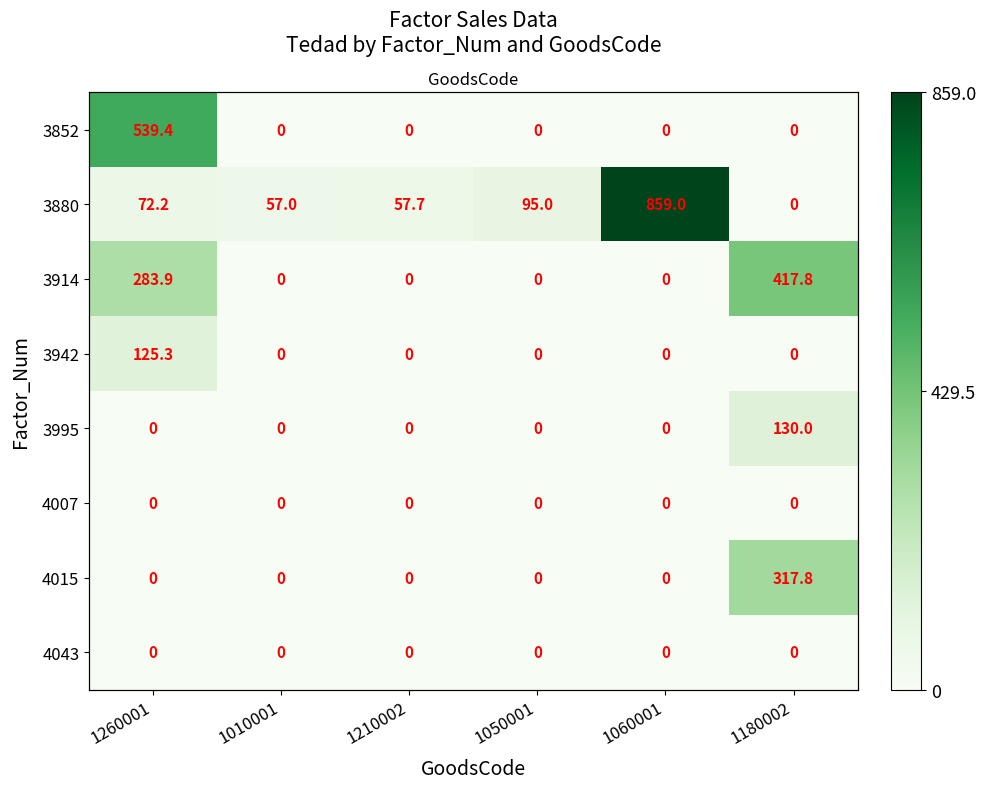

At which category is the sum across all series the highest?

1260001